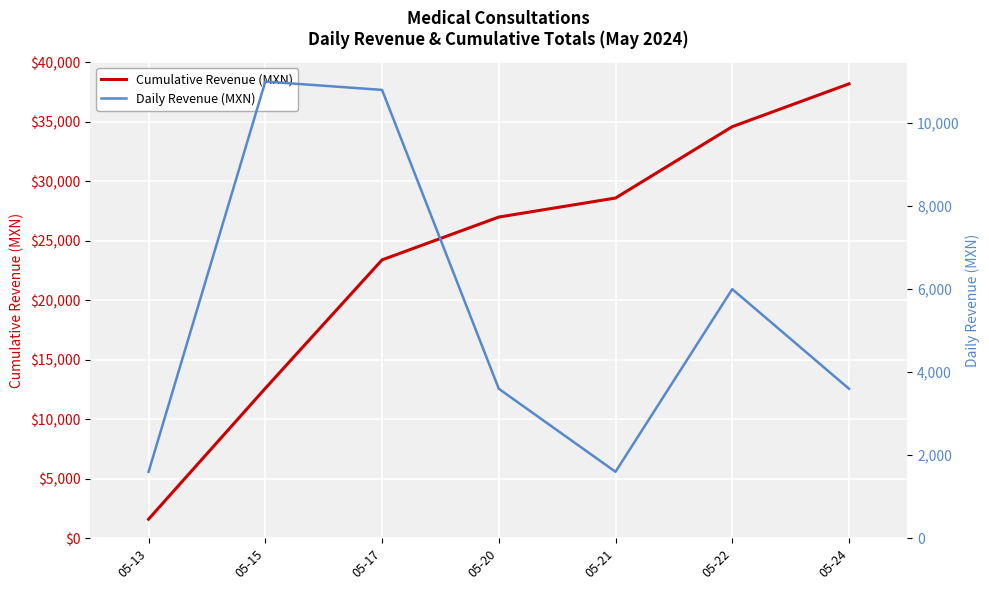

True or false: Daily Revenue (MXN) and Cumulative Revenue (MXN) intersect in this chart.

False